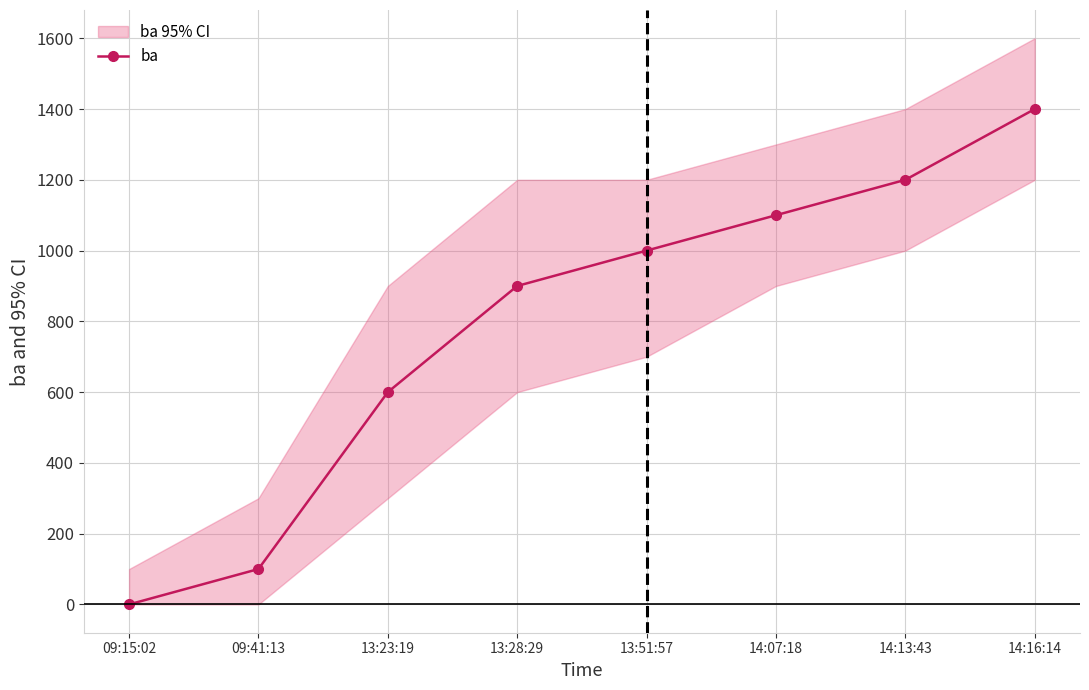

What is the average value?

788